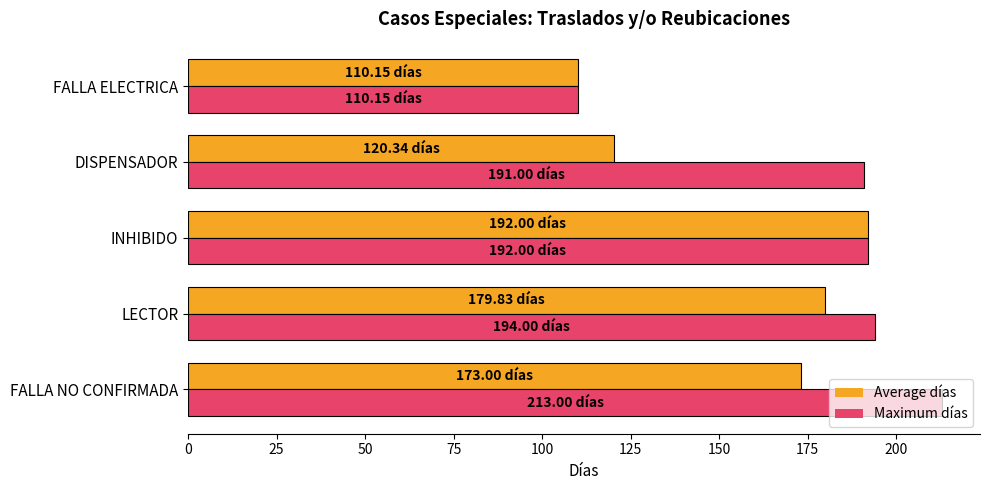

Which series has the largest total across all categories?

Maximum días